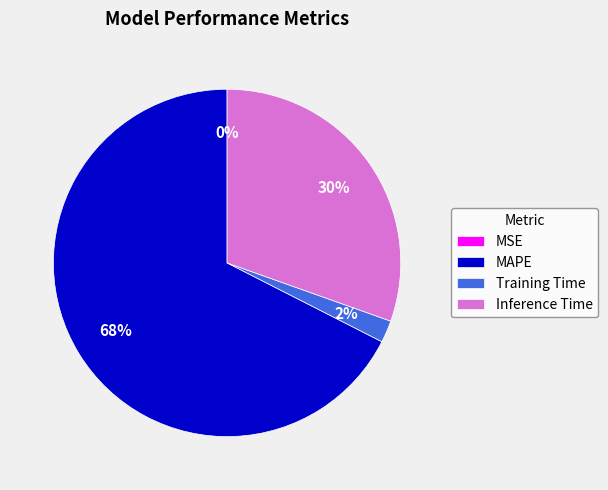

The Training Time slice represents 13% of the pie. True or false?

False